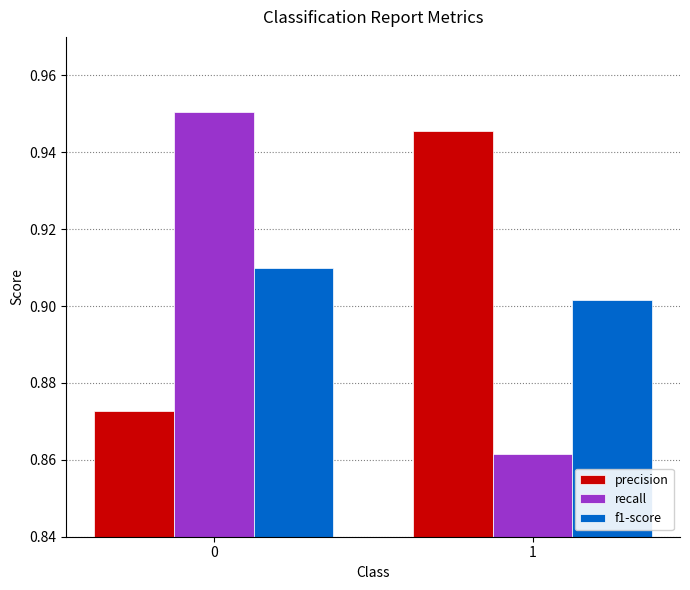

Between 0 and 1, which series saw the biggest shift?

recall